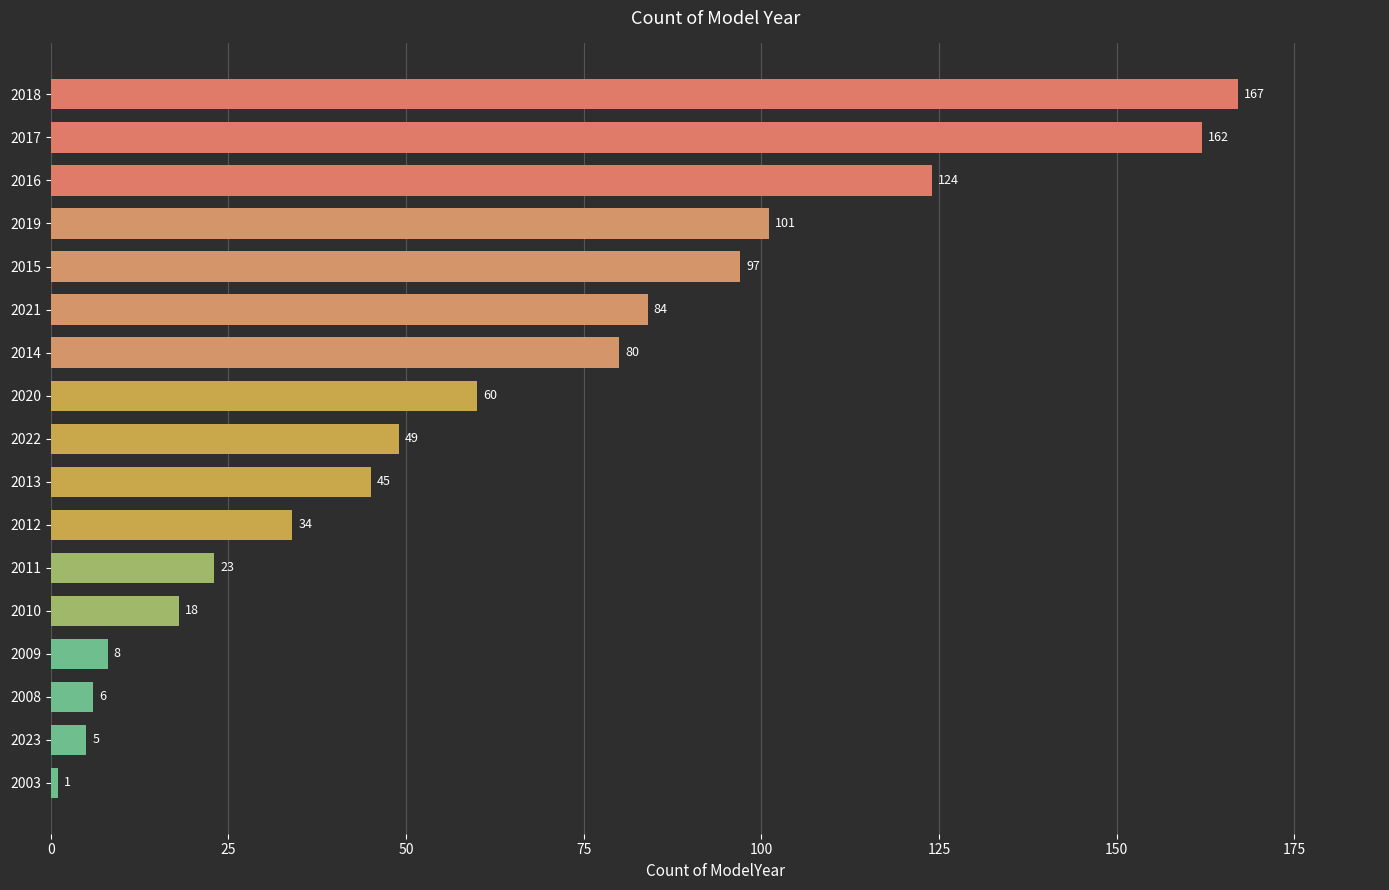

What is the maximum value shown in the chart?

167